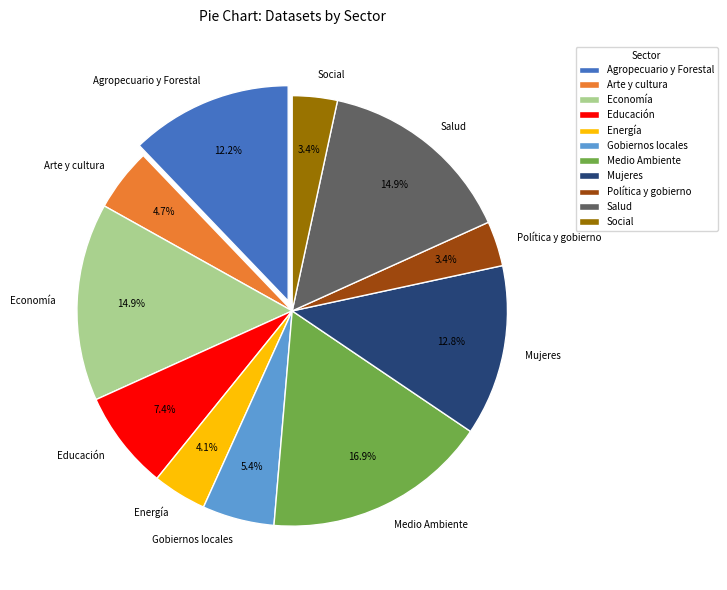

Do Medio Ambiente and Energía together represent more than half of the pie?

No